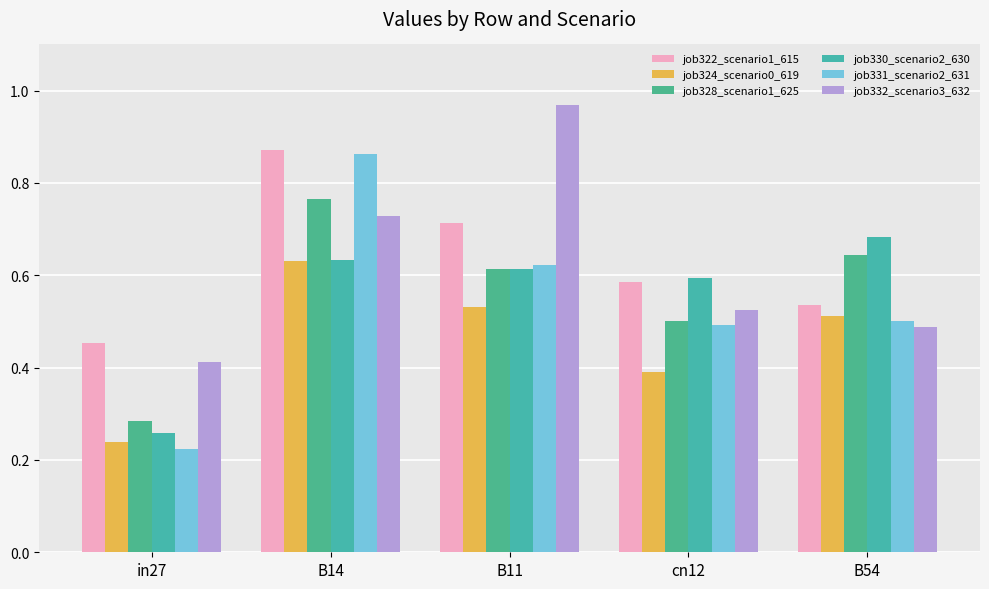

How many distinct data groups are displayed?

6